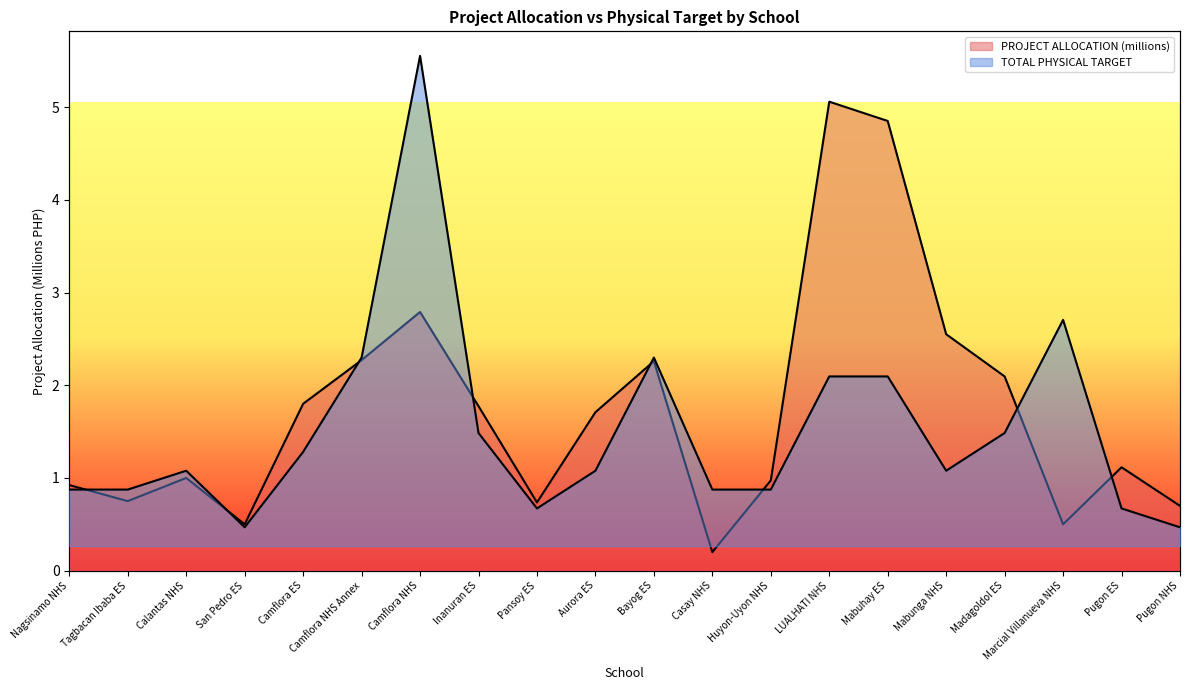

Count the number of data series in this chart.

2